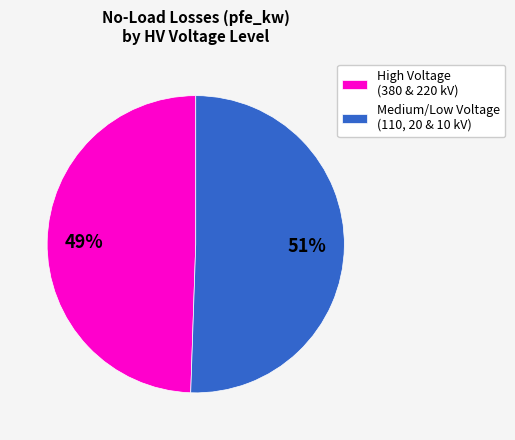

Combined, do High Voltage (380 & 220 kV) and Medium/Low Voltage (110, 20 & 10 kV) account for over 50%?

Yes